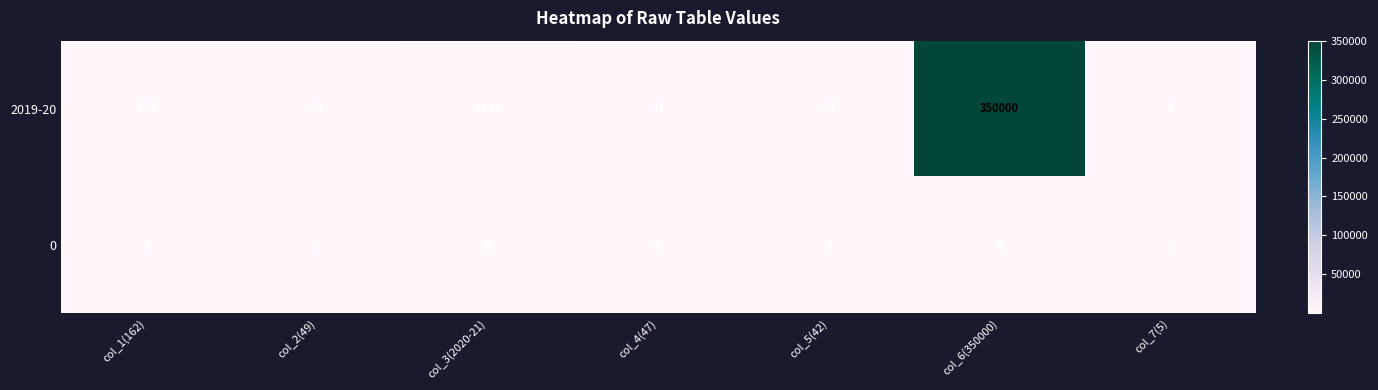

How many series are shown in this chart?

2